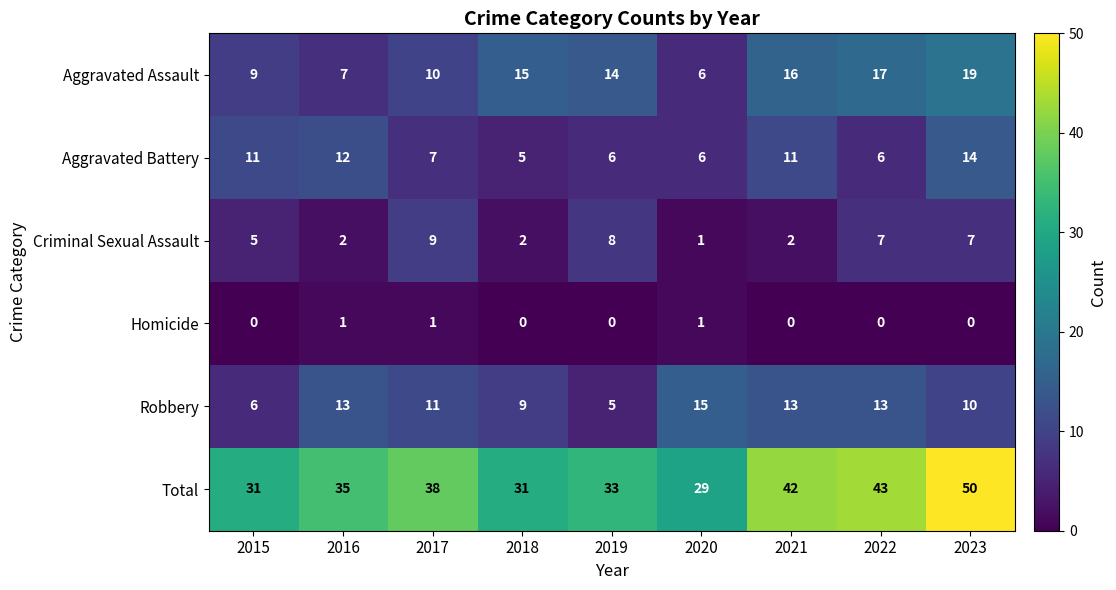

Rank the series at 2021 from lowest to highest value.

Homicide, Criminal Sexual Assault, Aggravated Battery, Robbery, Aggravated Assault, Total